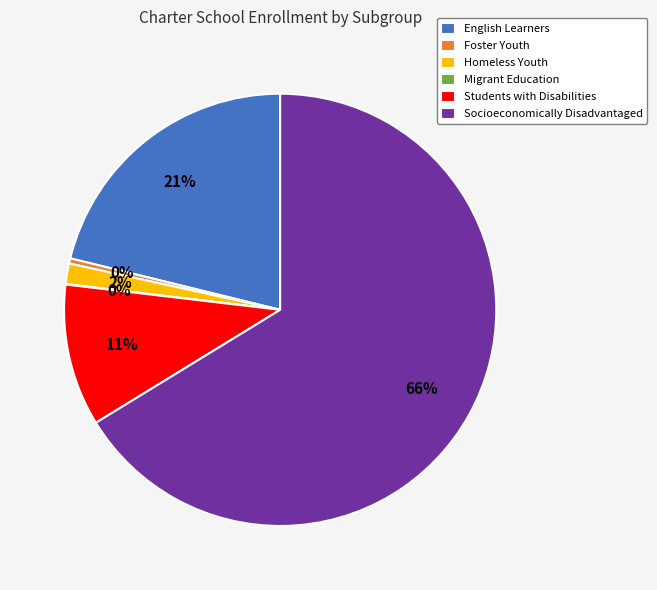

Between Socioeconomically Disadvantaged and Homeless Youth, which is larger?

Socioeconomically Disadvantaged